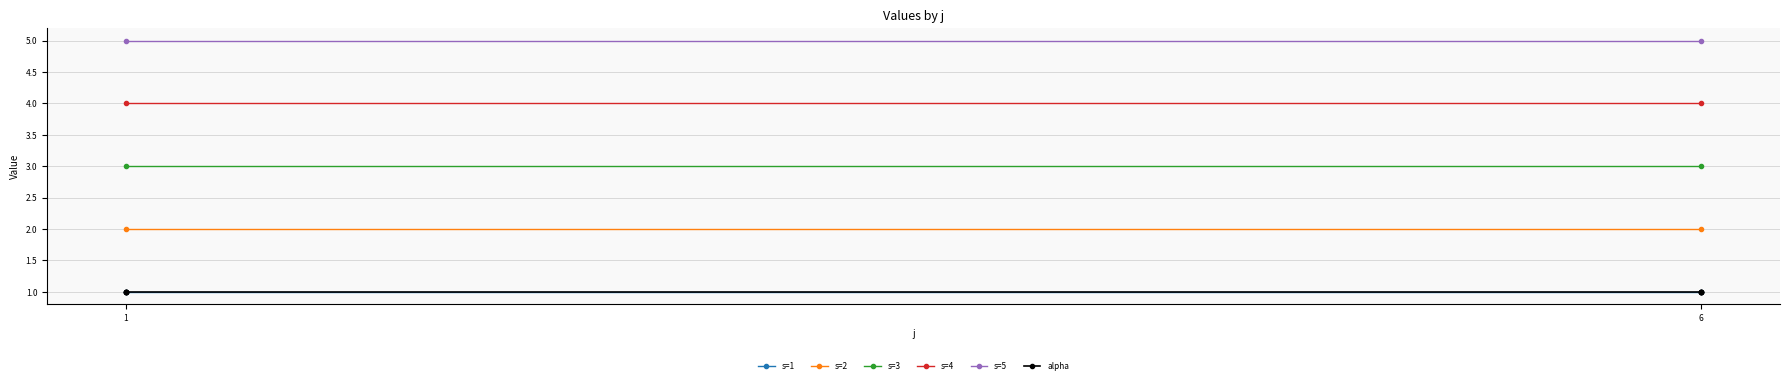

Between 1 and 6, which is larger?

1